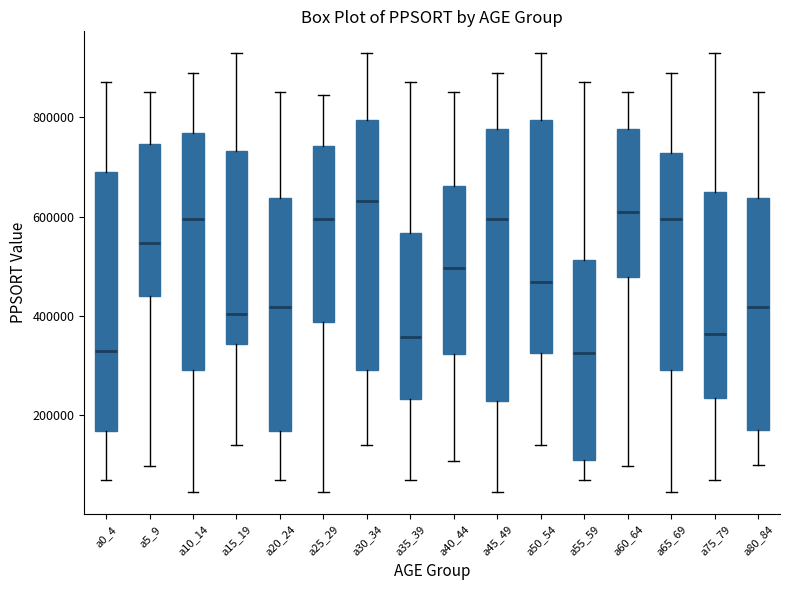

Reading left to right, transcribe this box plot: for each box, give where its median line is, the range the box spans, and where its two whiskers end, as read against the y-axis. The values are not printed on the chart, so give them approximately, as read against the axis.

a0_4: median 320000, box 160000 to 680000, whiskers 60000 to 880000
a5_9: median 540000, box 440000 to 740000, whiskers 100000 to 860000
a10_14: median 600000, box 300000 to 760000, whiskers 40000 to 880000
a15_19: median 400000, box 340000 to 740000, whiskers 140000 to 920000
a20_24: median 420000, box 160000 to 640000, whiskers 60000 to 860000
a25_29: median 600000, box 380000 to 740000, whiskers 40000 to 840000
a30_34: median 640000, box 300000 to 800000, whiskers 140000 to 920000
a35_39: median 360000, box 240000 to 560000, whiskers 60000 to 880000
a40_44: median 500000, box 320000 to 660000, whiskers 100000 to 860000
a45_49: median 600000, box 220000 to 780000, whiskers 40000 to 880000
a50_54: median 460000, box 320000 to 800000, whiskers 140000 to 920000
a55_59: median 320000, box 100000 to 520000, whiskers 60000 to 880000
a60_64: median 600000, box 480000 to 780000, whiskers 100000 to 860000
a65_69: median 600000, box 300000 to 720000, whiskers 40000 to 880000
a75_79: median 360000, box 240000 to 660000, whiskers 60000 to 920000
a80_84: median 420000, box 160000 to 640000, whiskers 100000 to 860000